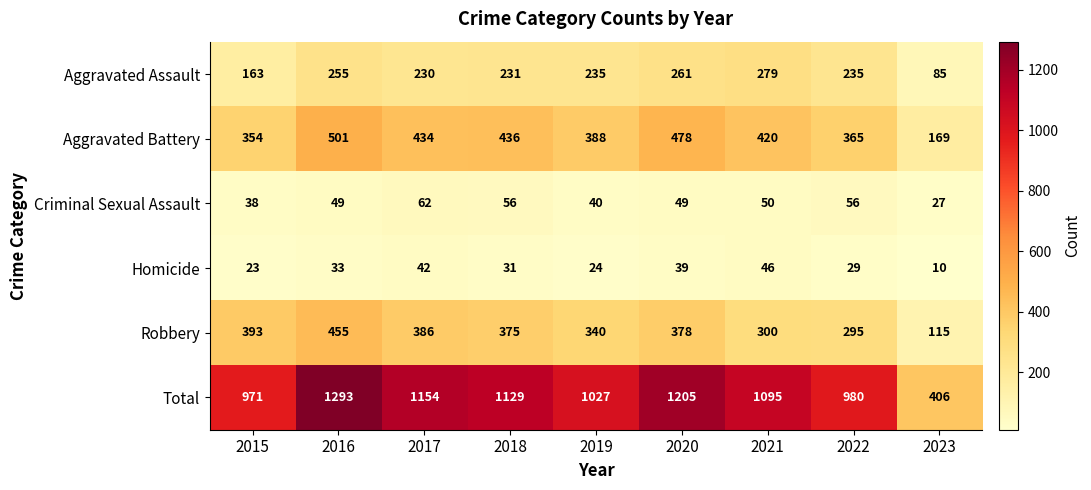

Rank the series by their maximum value, from highest to lowest.

Total, Aggravated Battery, Robbery, Aggravated Assault, Criminal Sexual Assault, Homicide